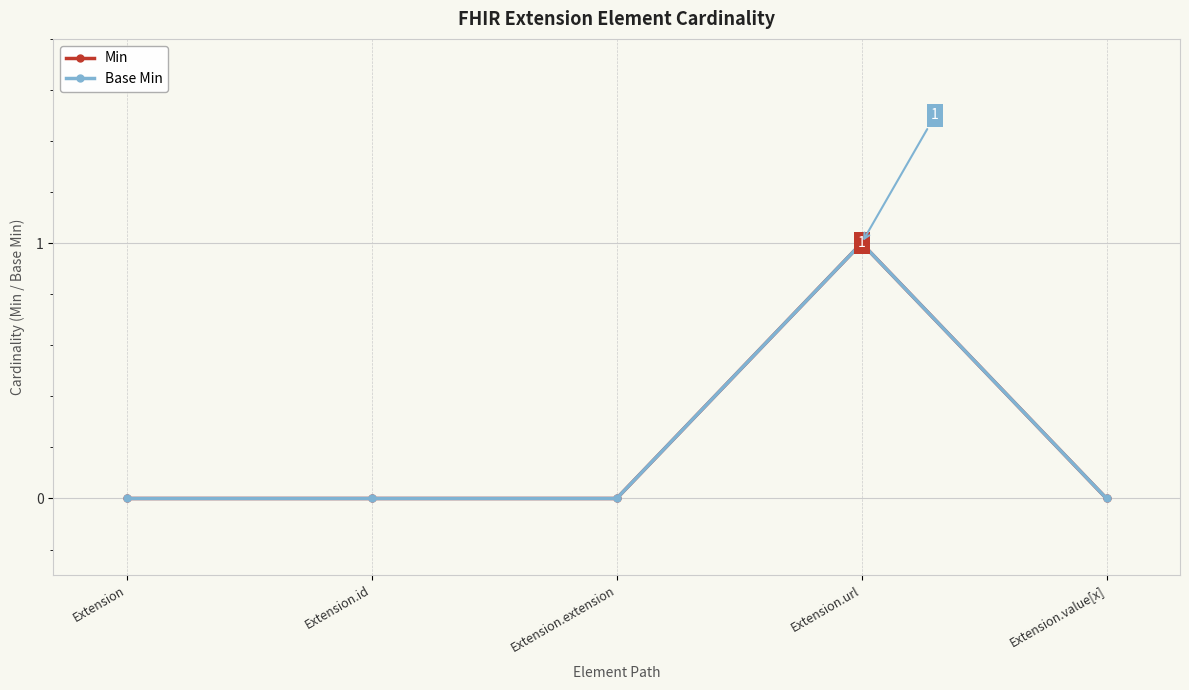

Count the Base Min values in the range 0 to 1.

5